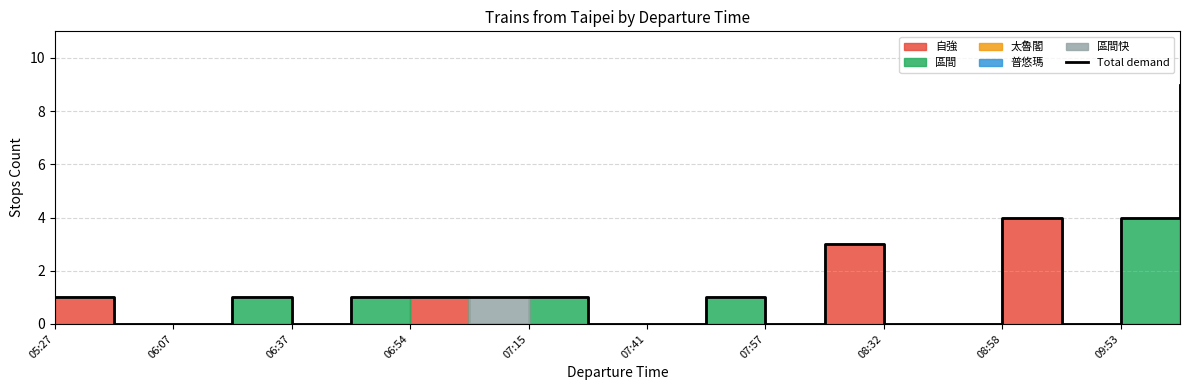

How many interior local valleys (lower than both neighbors) does the data have?

3